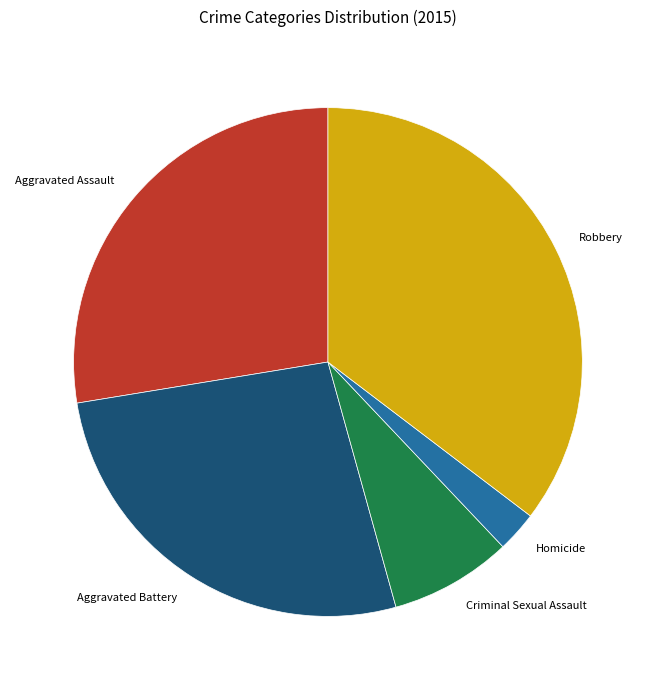

True or false: Aggravated Battery accounts for 27% of the total.

True